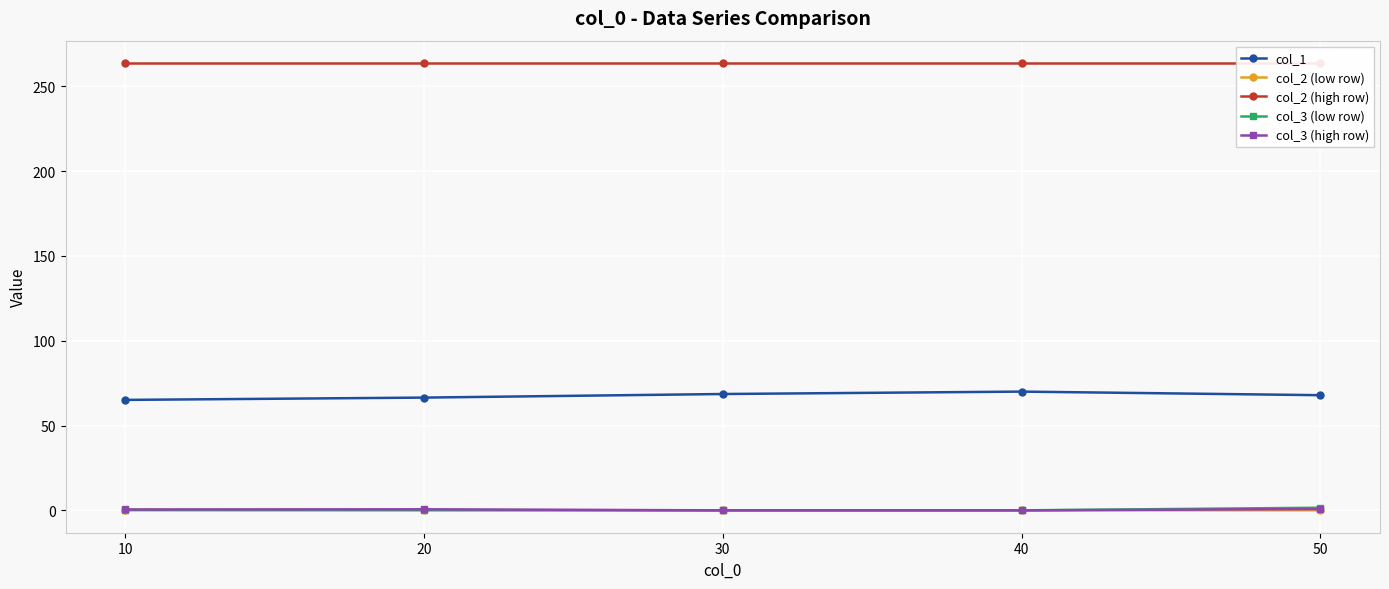

At which label is col_1 closest to 67?

20